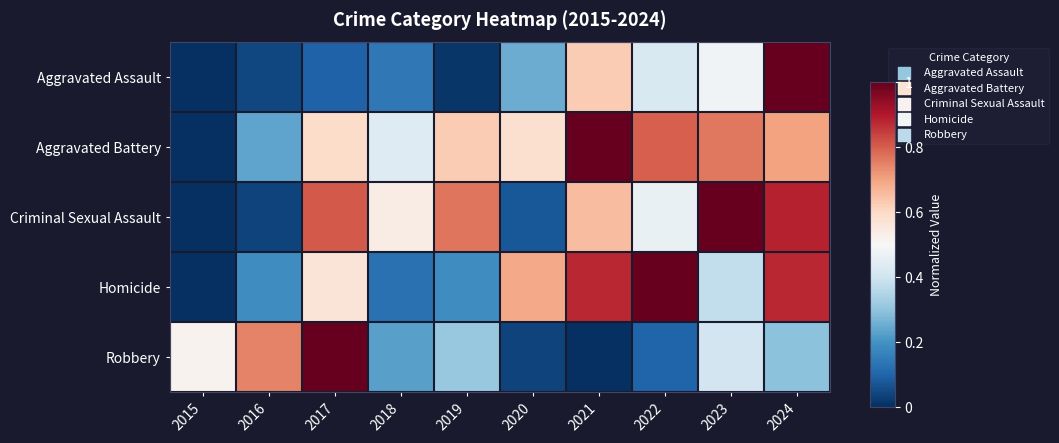

Which category has the highest value across all series?

2024